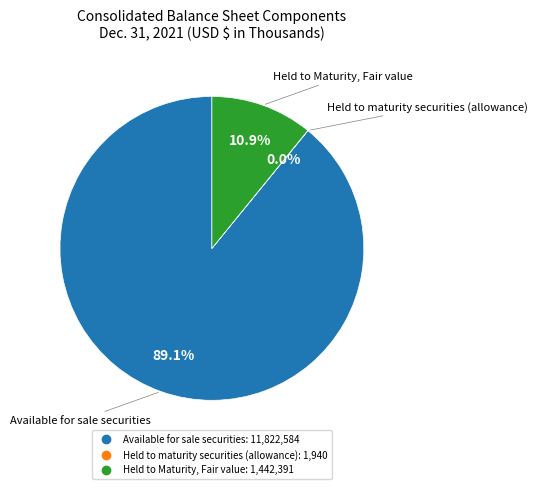

Which category has the biggest portion of the pie?

Available for sale securities